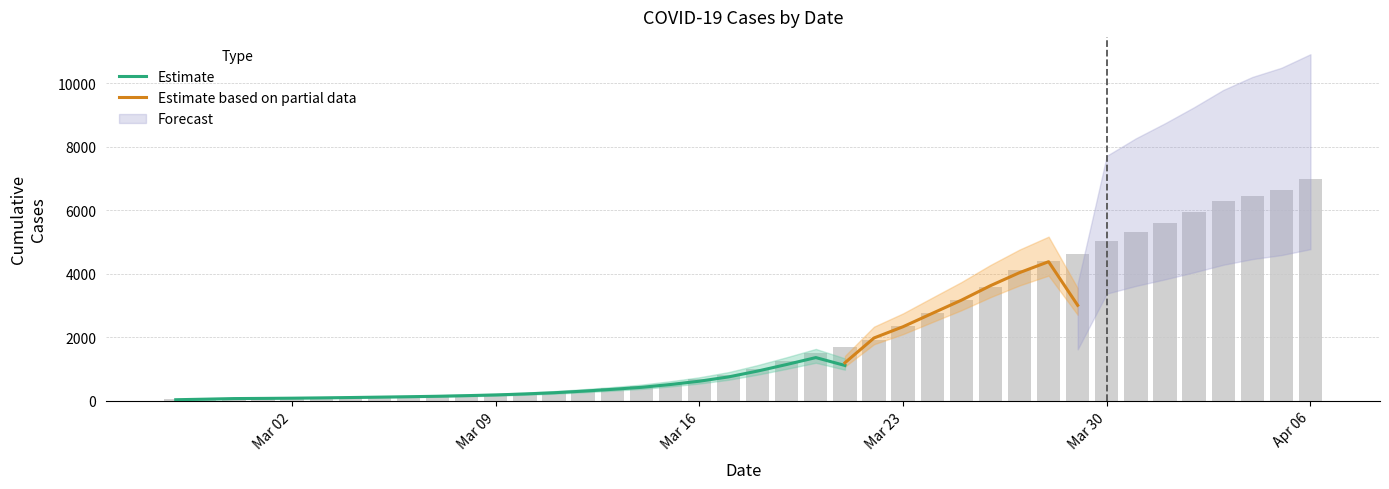

The value at 2020-03-10 is 226. True or false?

True